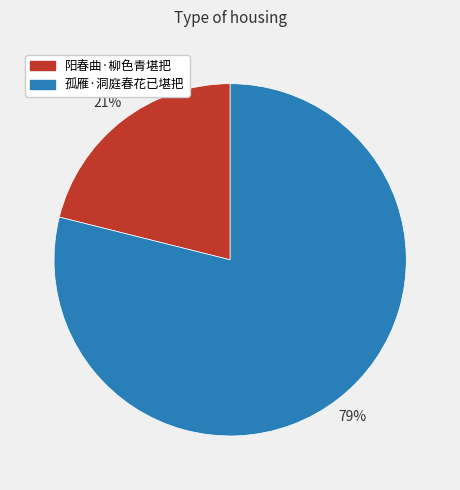

Which has a higher value, 孤雁·洞庭春花已堪把 or 阳春曲·柳色青堪把?

孤雁·洞庭春花已堪把